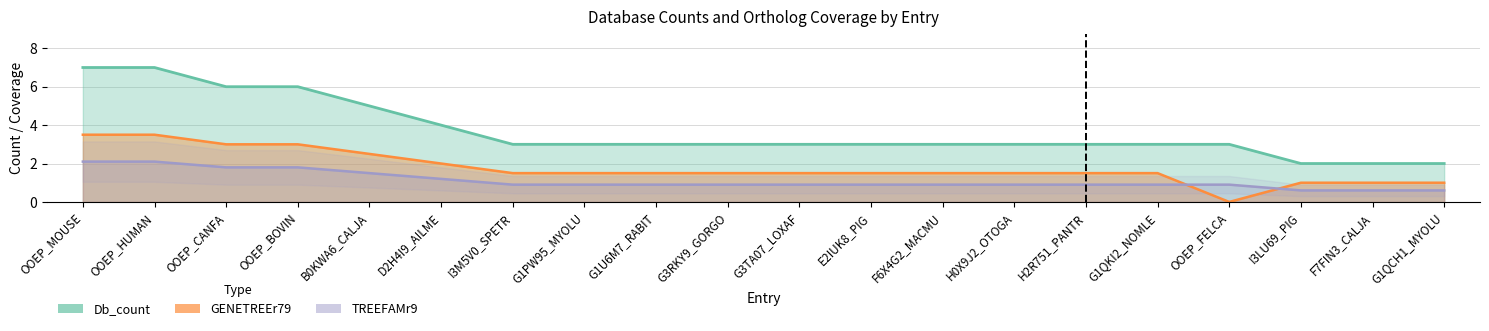

What position from the left is OOEP_MOUSE?

1